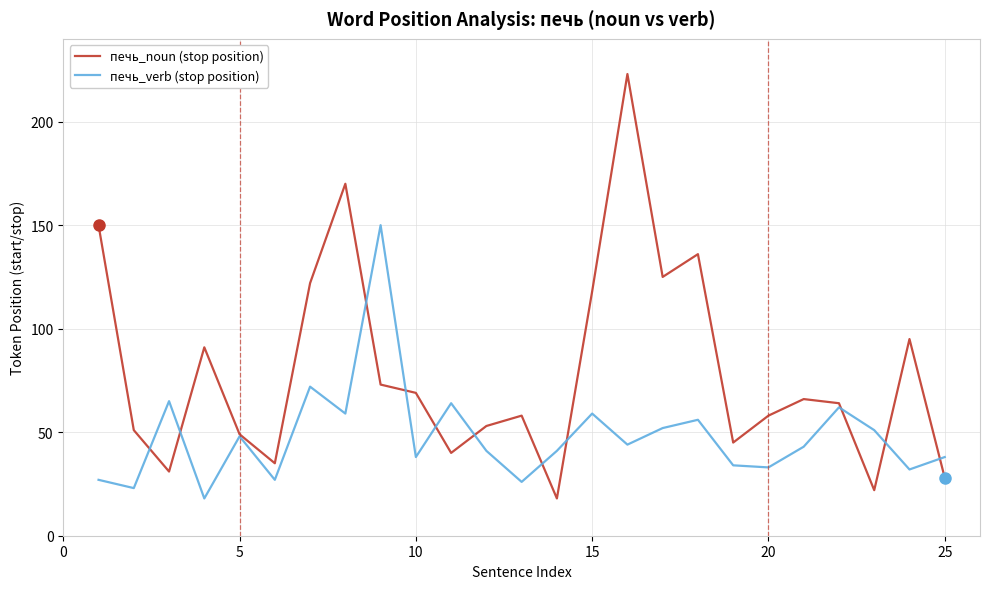

What is the greatest value displayed?

223